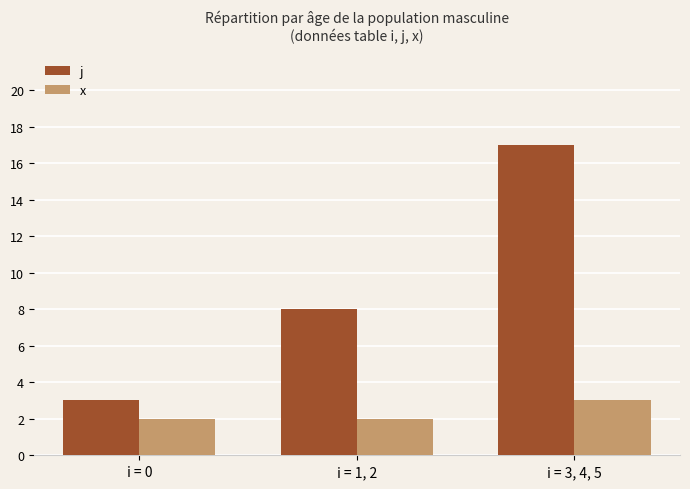

Between i = 0 and i = 1, 2, which series saw the biggest shift?

j